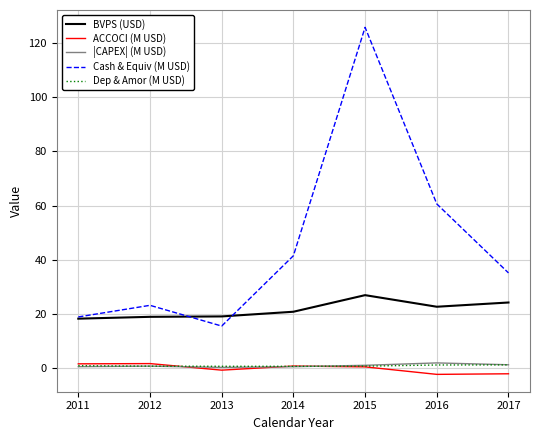

List the labels in order of Cash & Equiv (M USD) value, smallest first.

2013, 2011, 2012, 2017, 2014, 2016, 2015